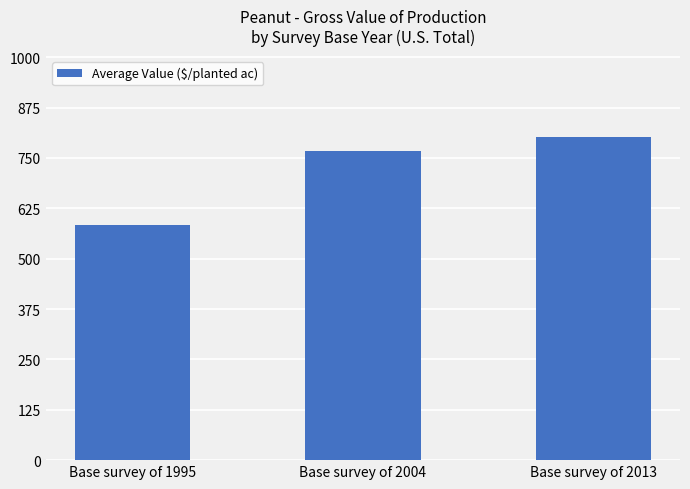

How many data points are above 767?

2